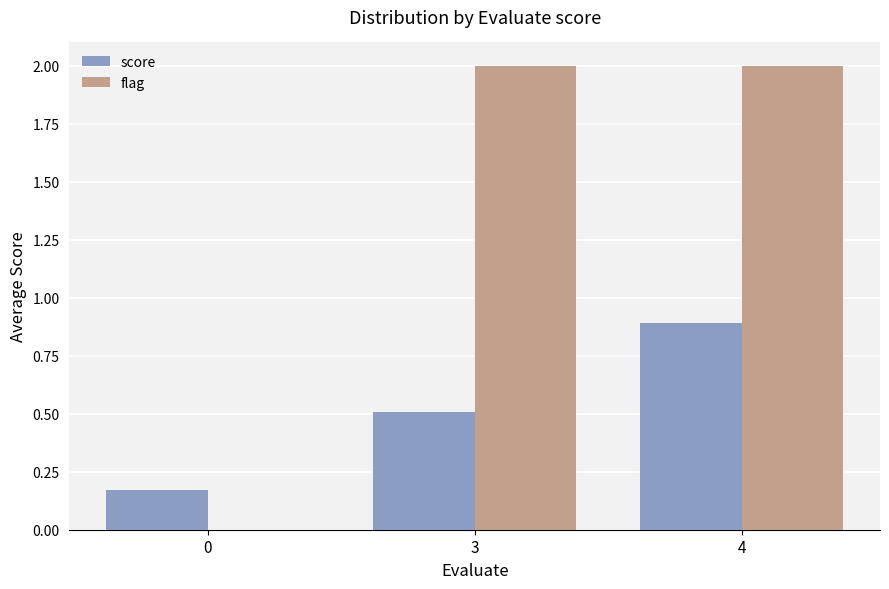

What is the total value across all series at 4?

2.9